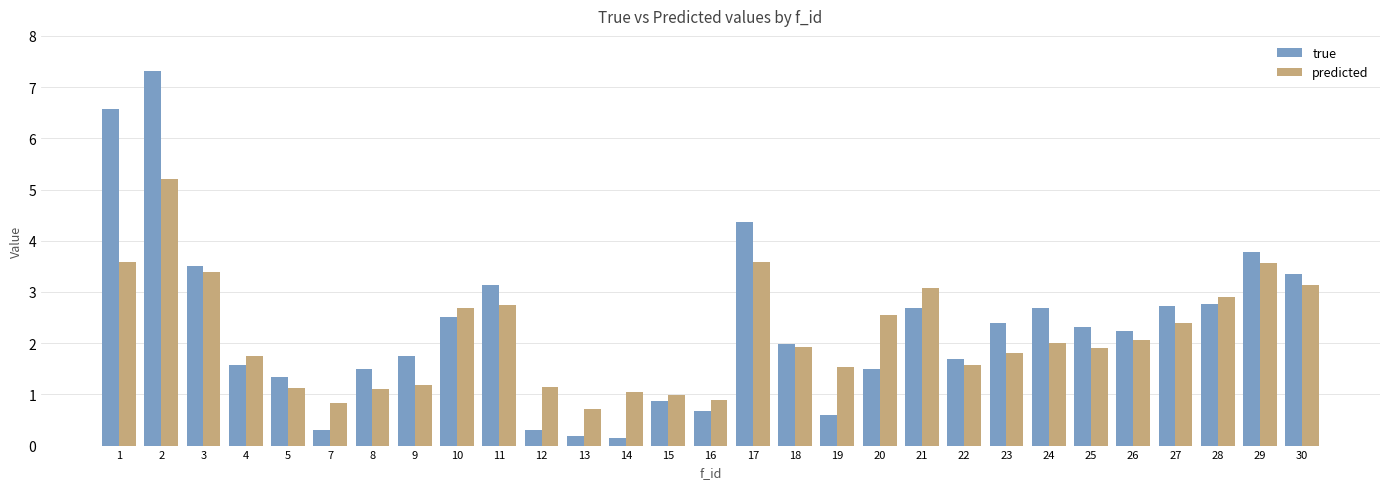

Is the value of true at 16 greater than the value of predicted at 24?

No